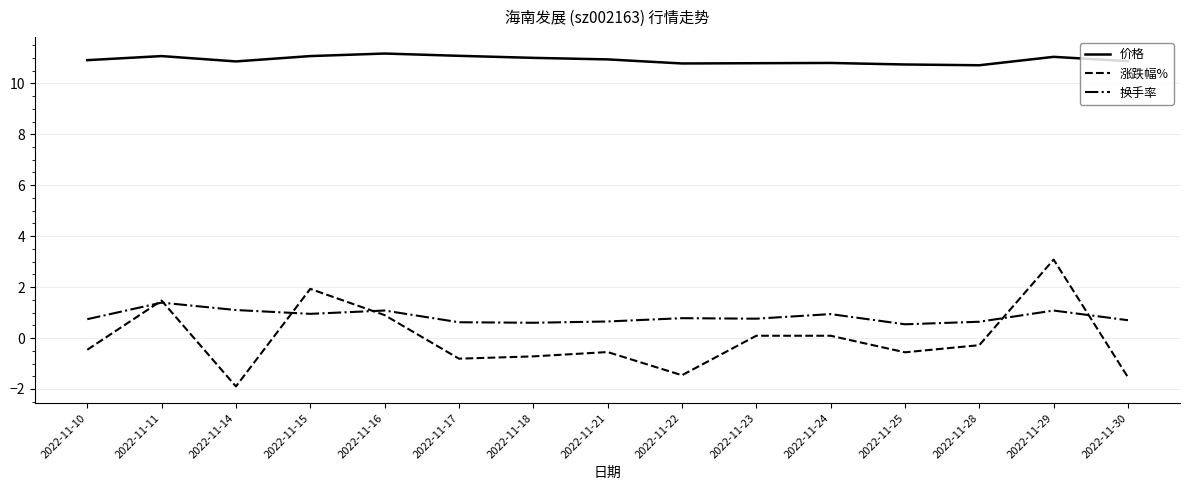

True or false: 换手率 has more than 0 interior local peaks.

True